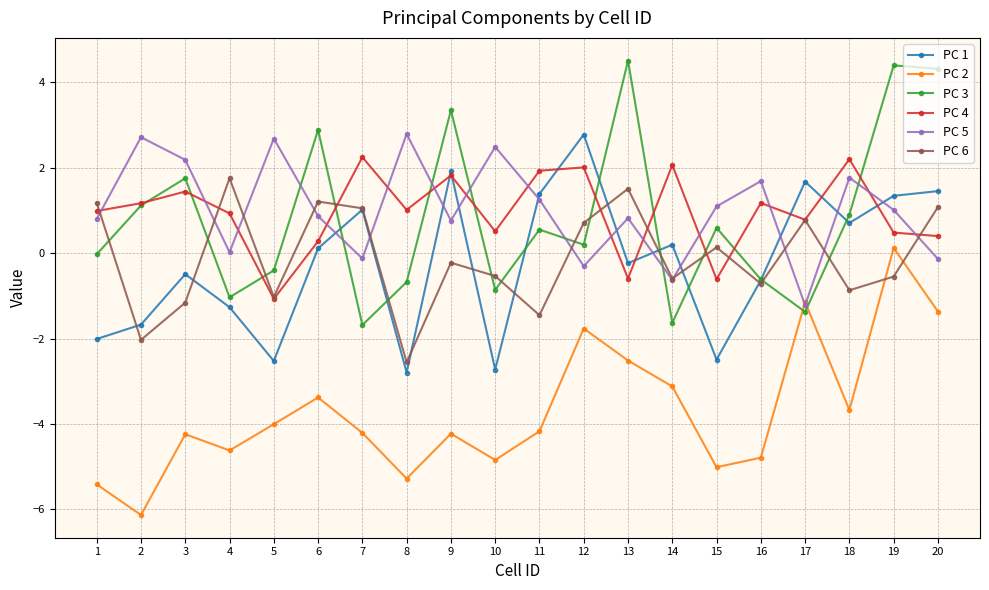

True or false: PC 3 has more than 2 points higher than both neighbors.

True